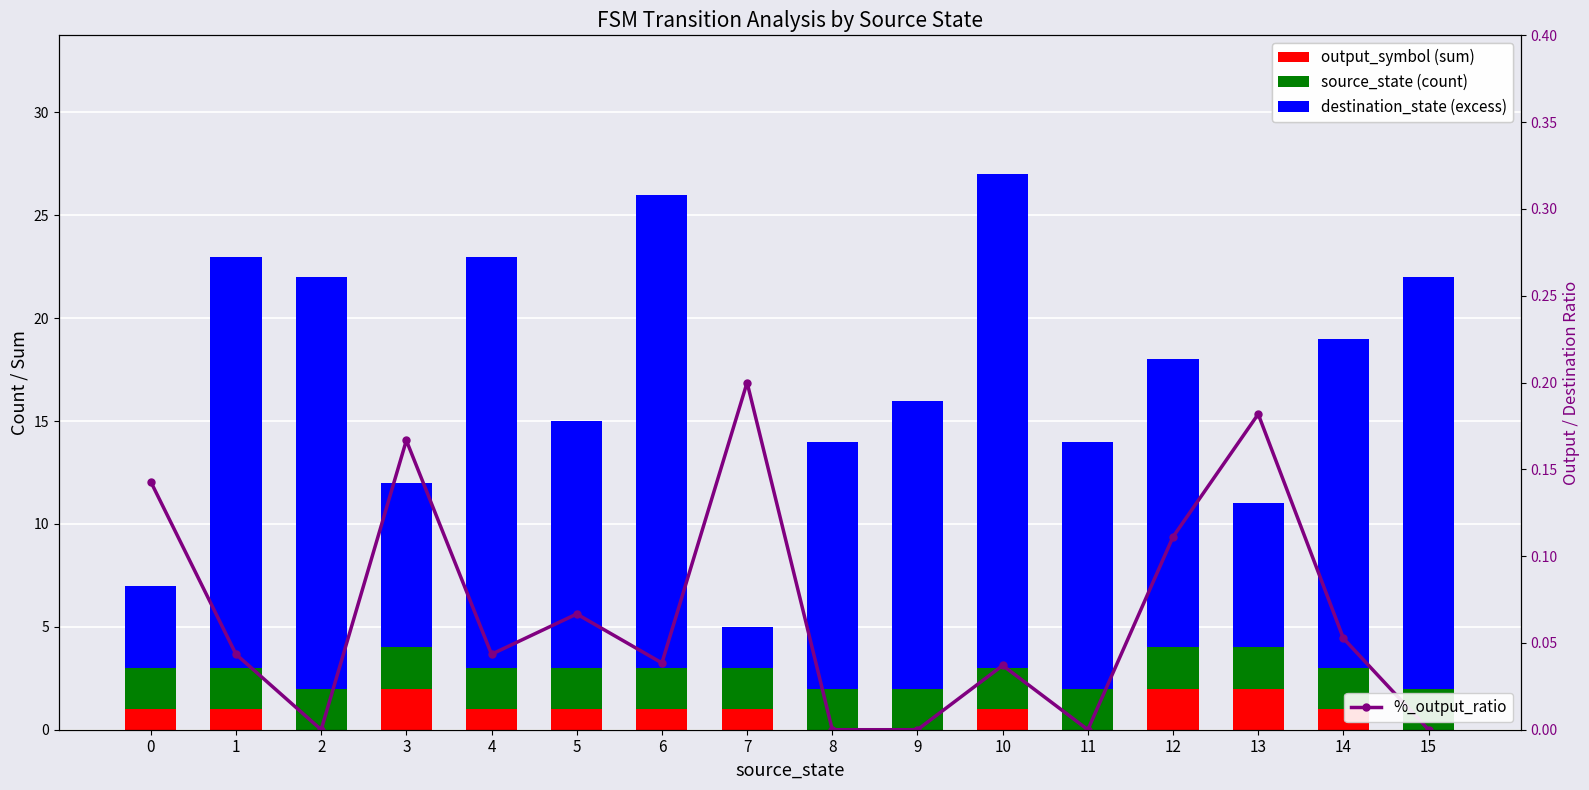

Between 3 and 9, which series saw the biggest shift?

destination_state (excess)